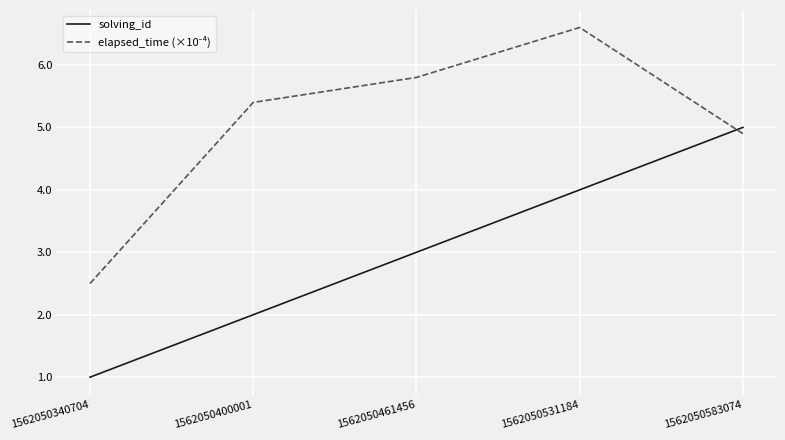

Count the solving_id values in the range 2 to 4.

3